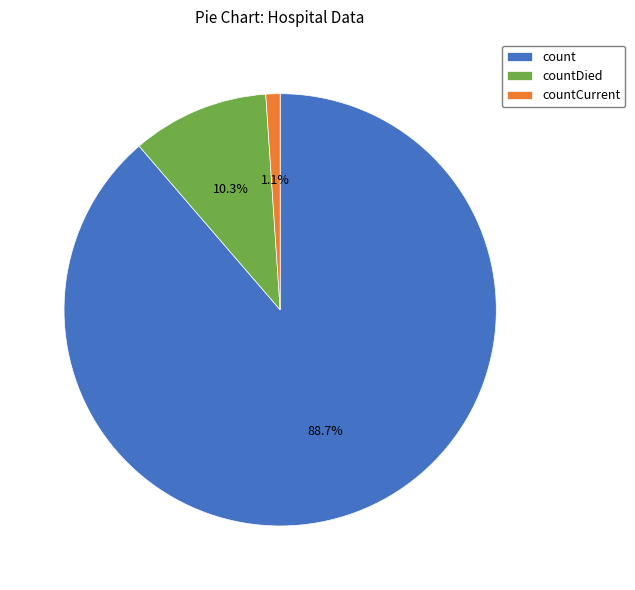

Is the sum of count and countDied greater than half?

Yes